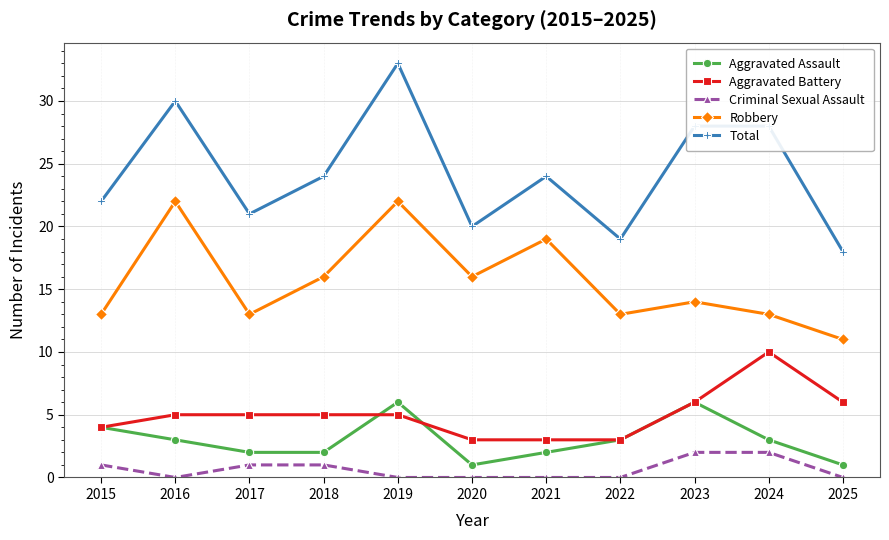

What is the difference between the maximum and minimum values in the Aggravated Battery series?

7